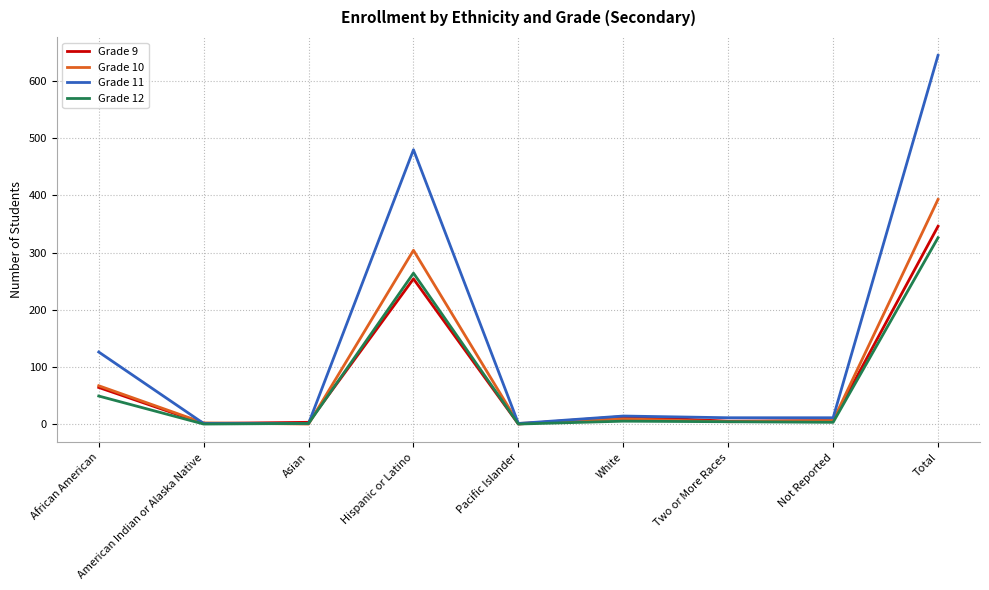

Which series has the largest range (max minus min)?

Grade 11